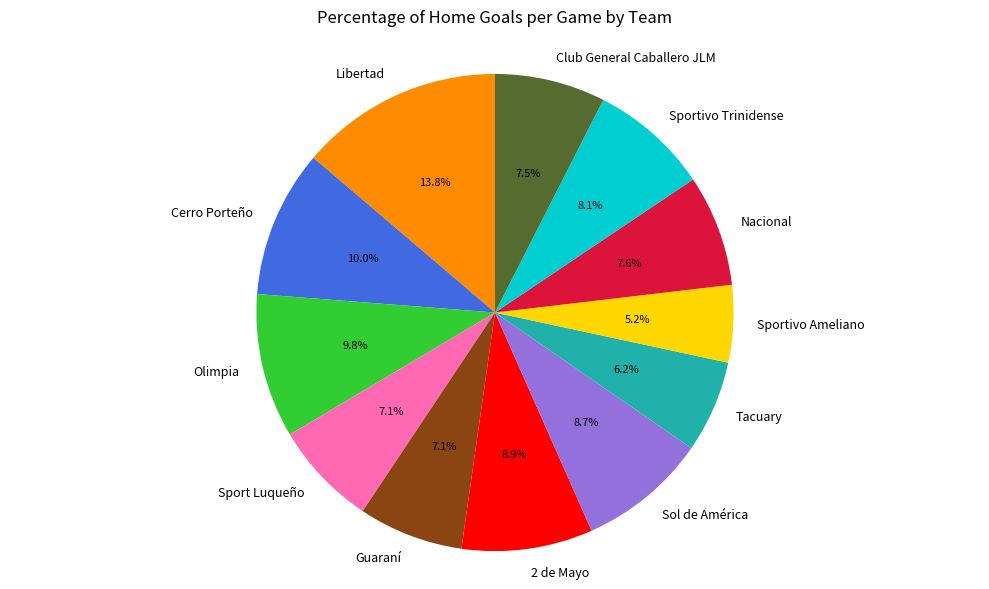

To the nearest percent, what portion does 2 de Mayo represent?

9%